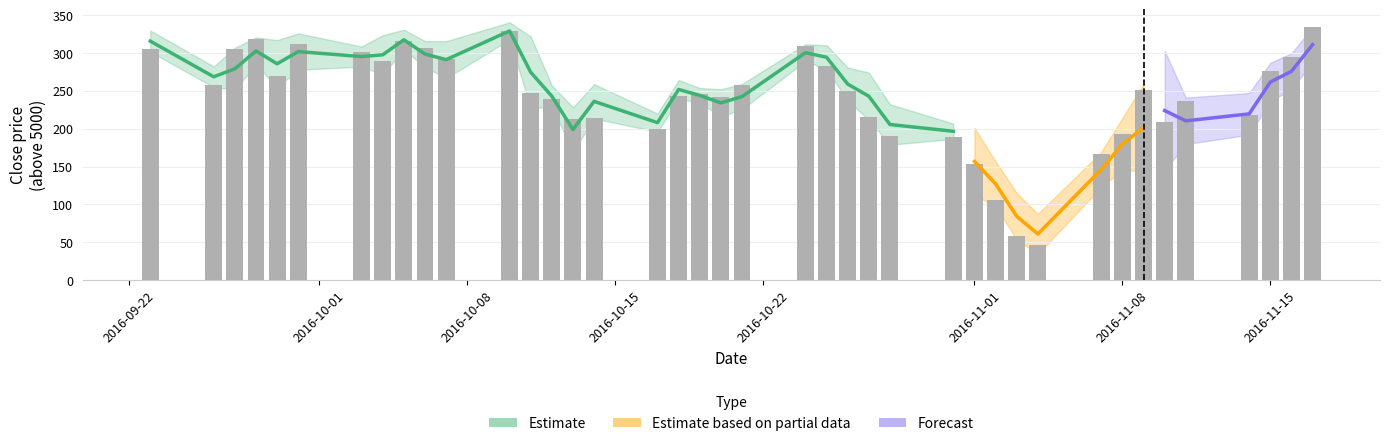

What is the highest value of the close series?

5334.0